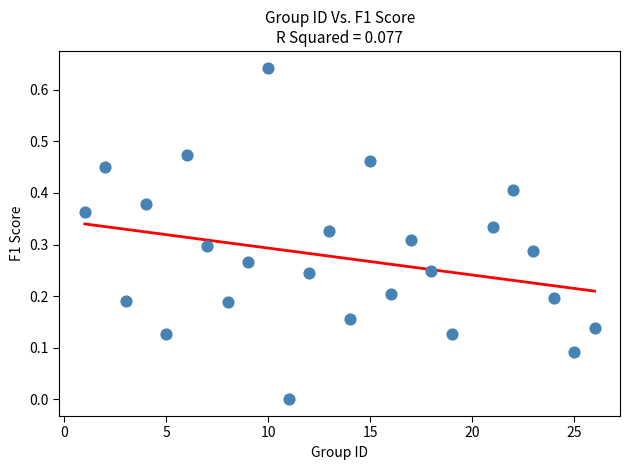

What is the range of X values (max minus min)?

25.0